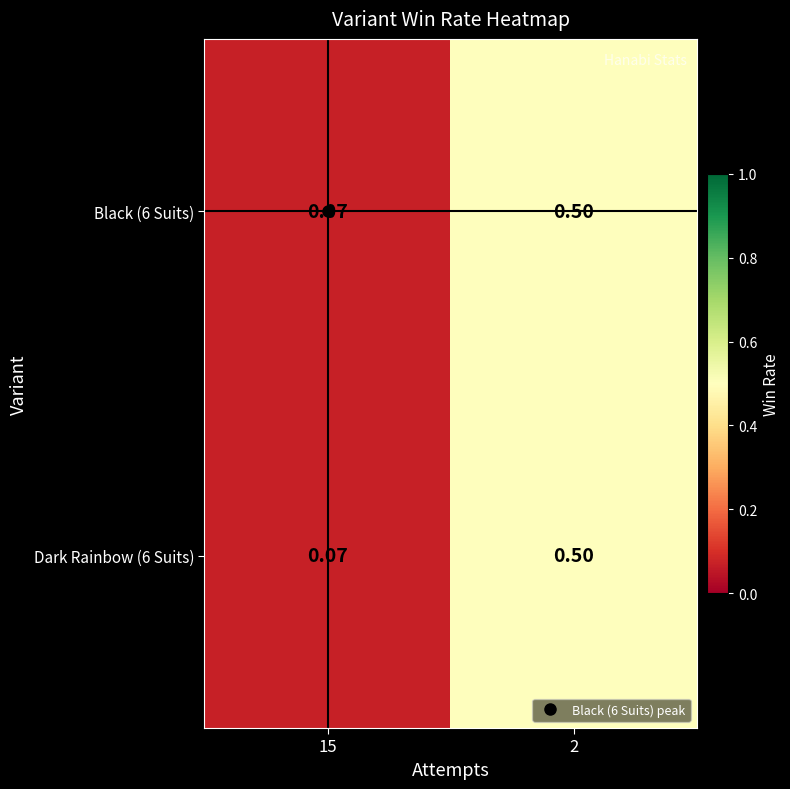

Reading left to right, extract all data points from this chart.

Black (6 Suits): 15=0.1	2=0.5
Dark Rainbow (6 Suits): 15=0.1	2=0.5